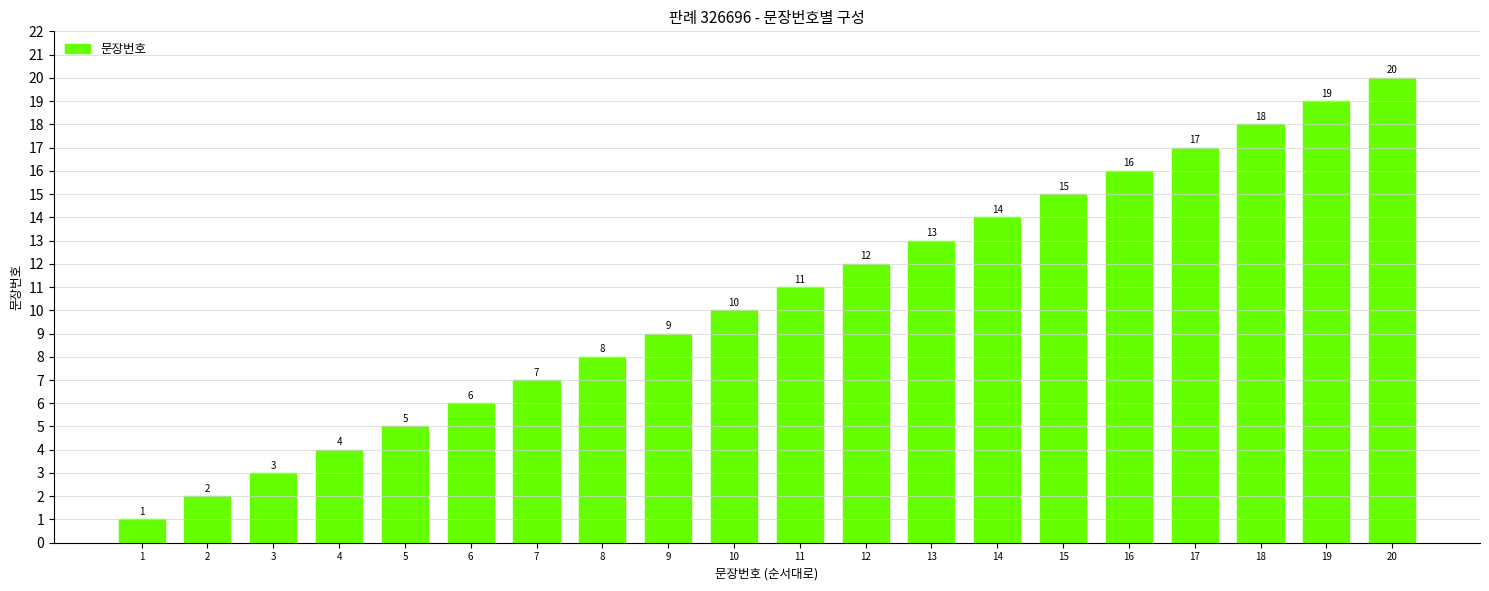

What is the change in value from 4 to 11?

+7